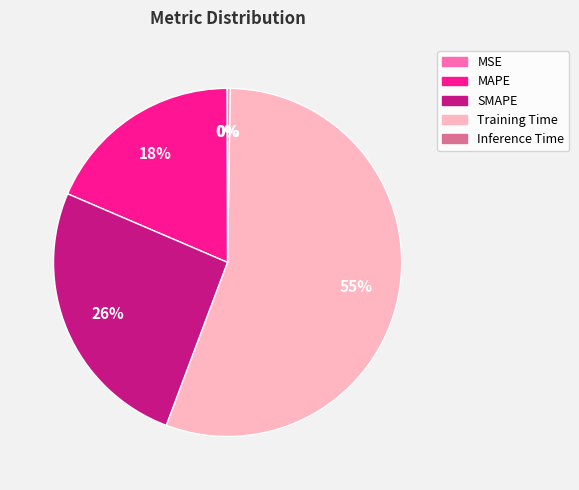

To the nearest percent, what portion does SMAPE represent?

26%